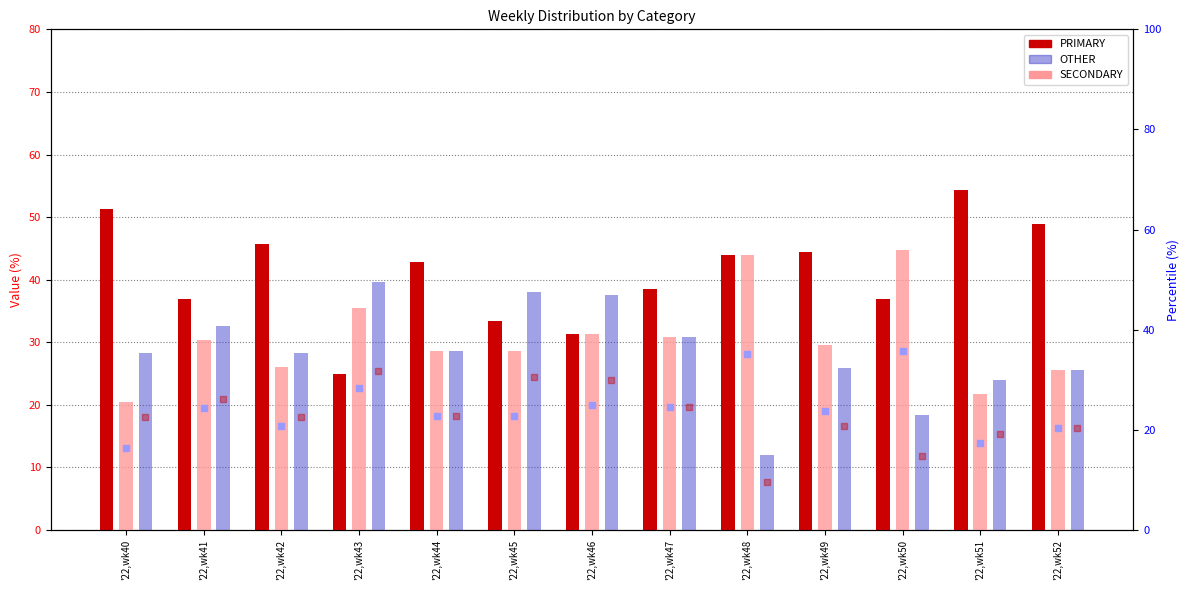

Which series has the largest total across all categories?

PRIMARY